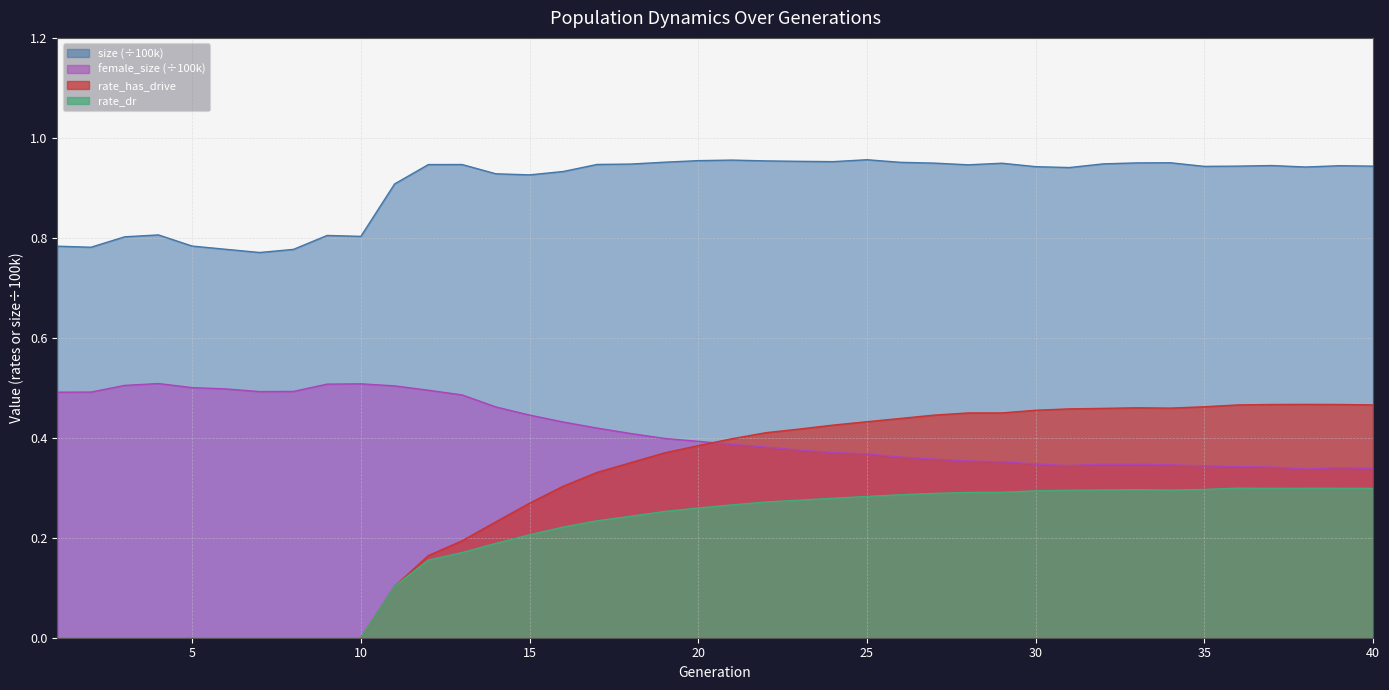

Which series has the largest range (max minus min)?

rate_has_drive